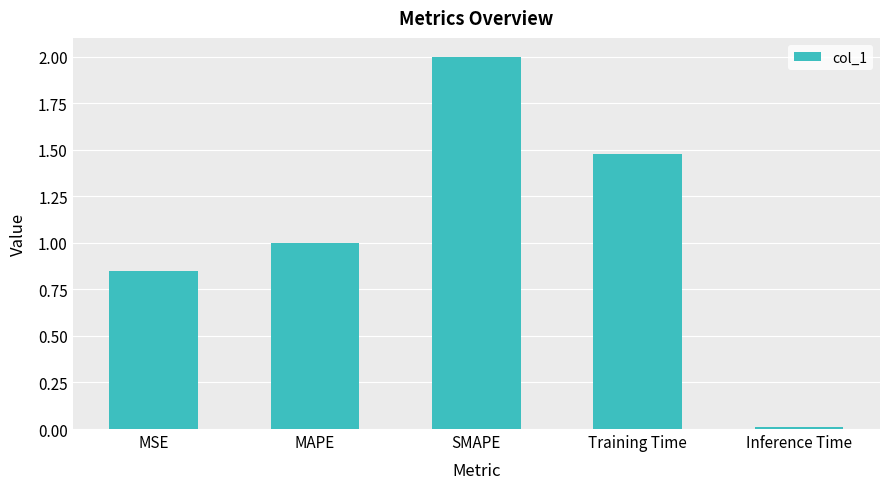

What is the maximum value shown in the chart?

2.0